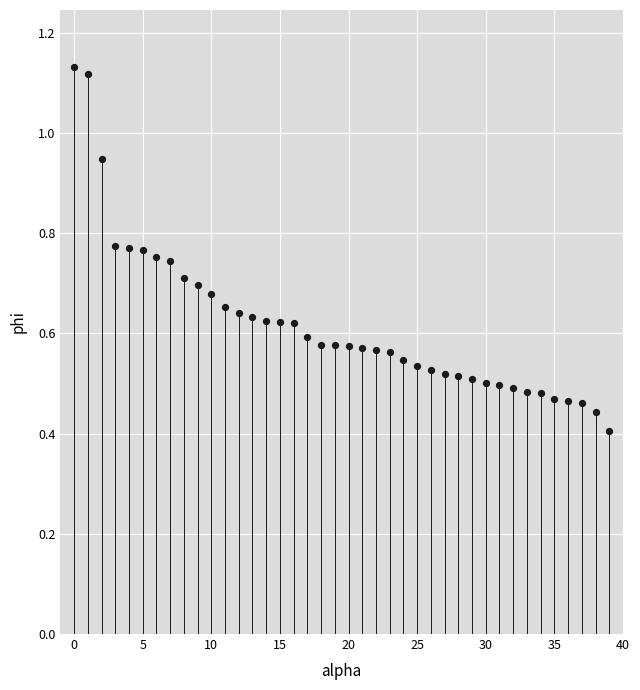

Count the number of points in this scatter plot.

40